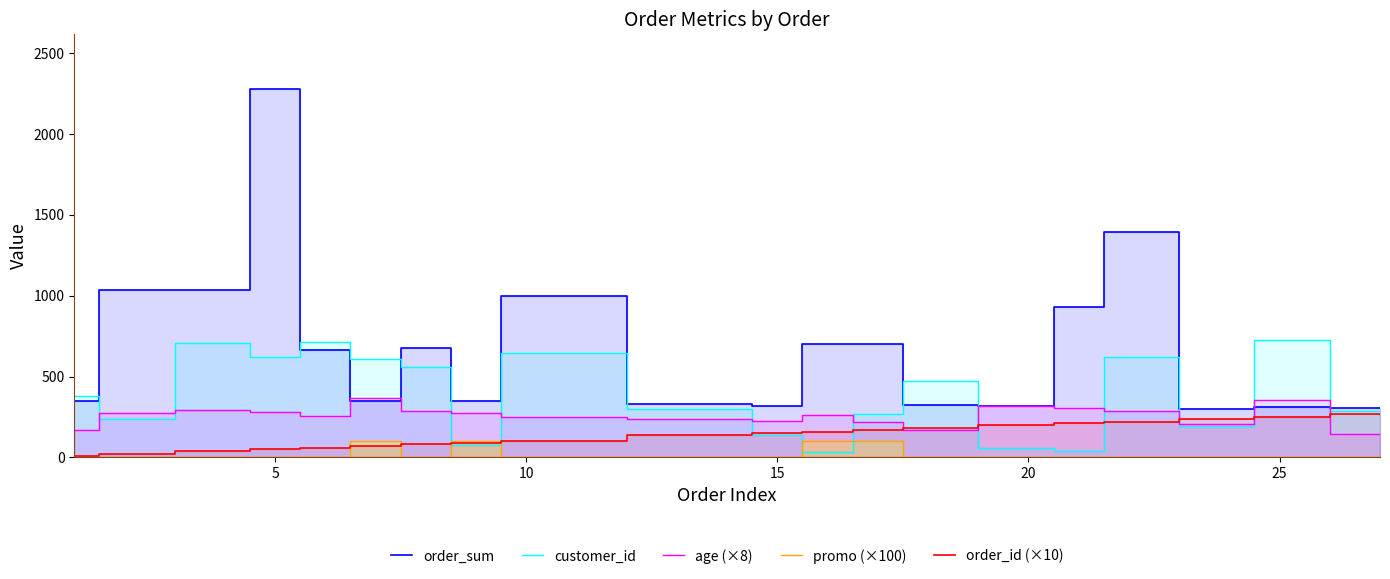

How many data points in age (×8) are above 272?

8